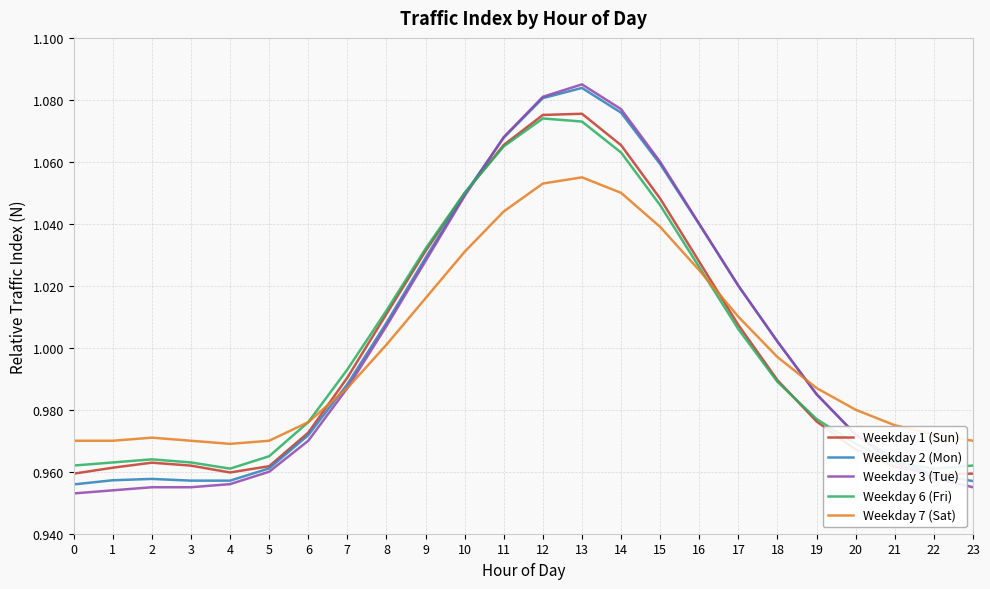

What is the average value of the Weekday 3 (Tue) series?

1.0